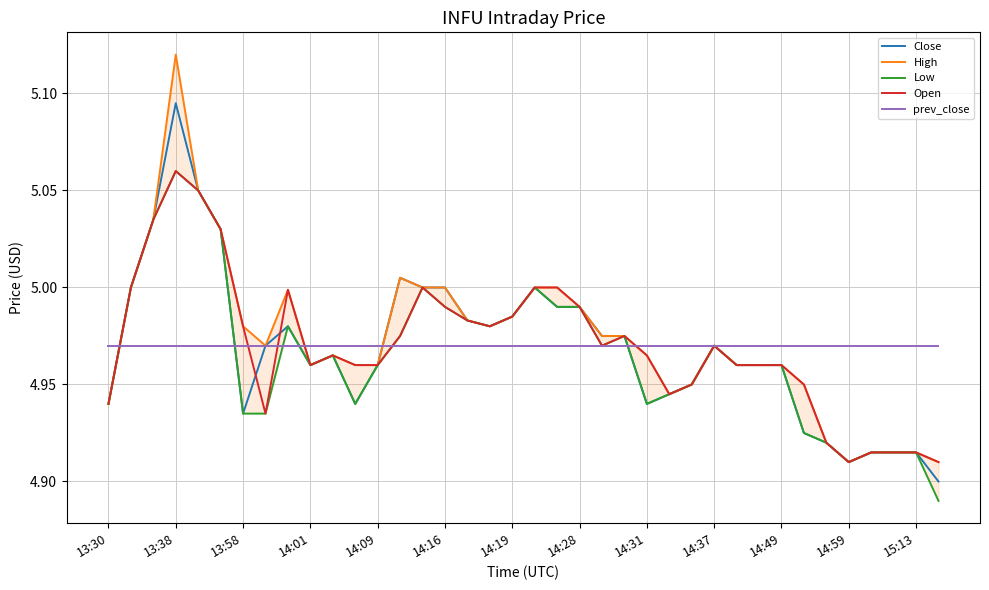

The value of Close at 14:49 is 7.4. True or false?

False